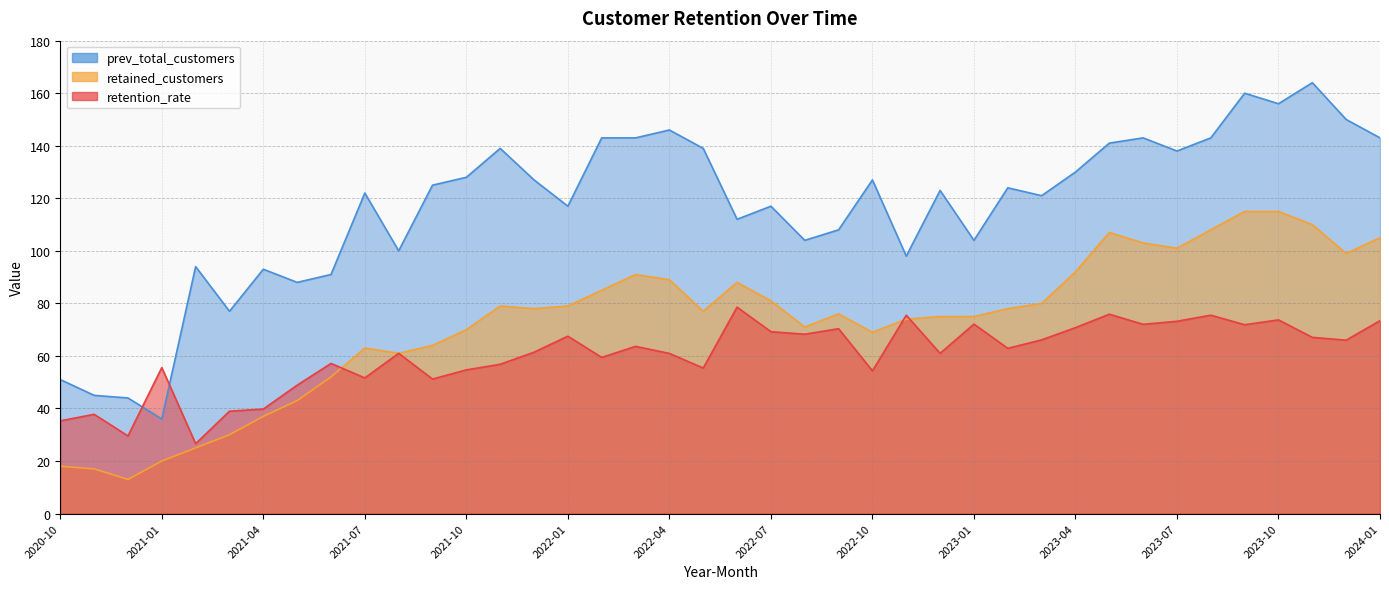

True or false: prev_total_customers and retained_customers intersect in this chart.

False